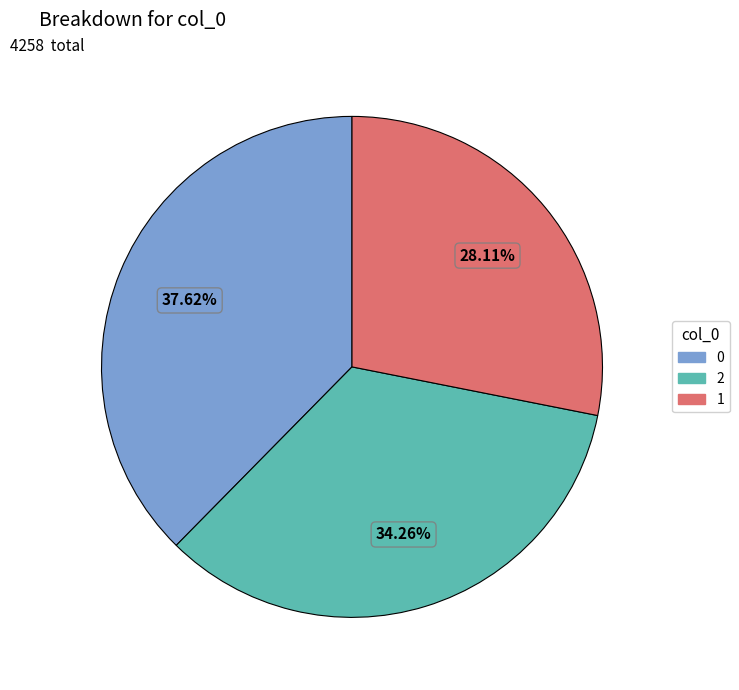

Is the sum of 2 and 0 greater than half?

Yes